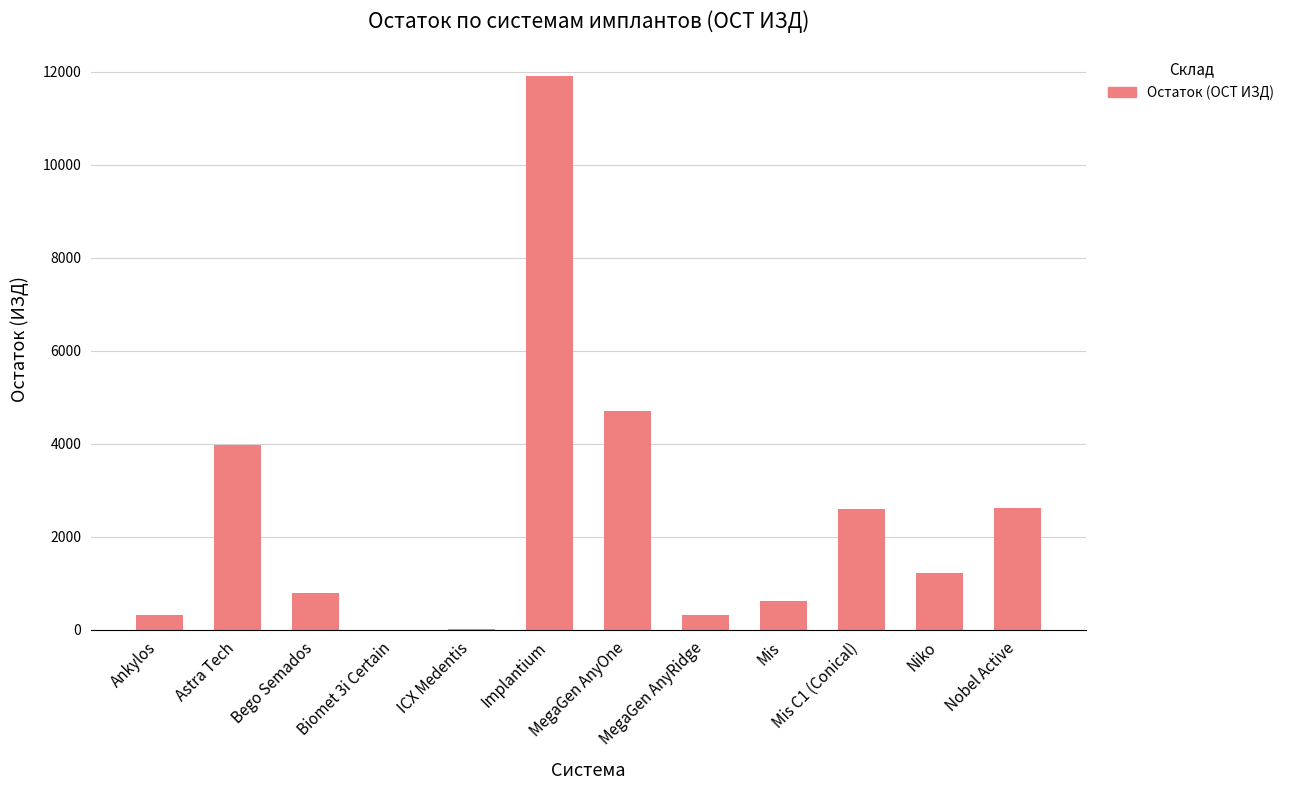

What is the greatest value displayed?

11902